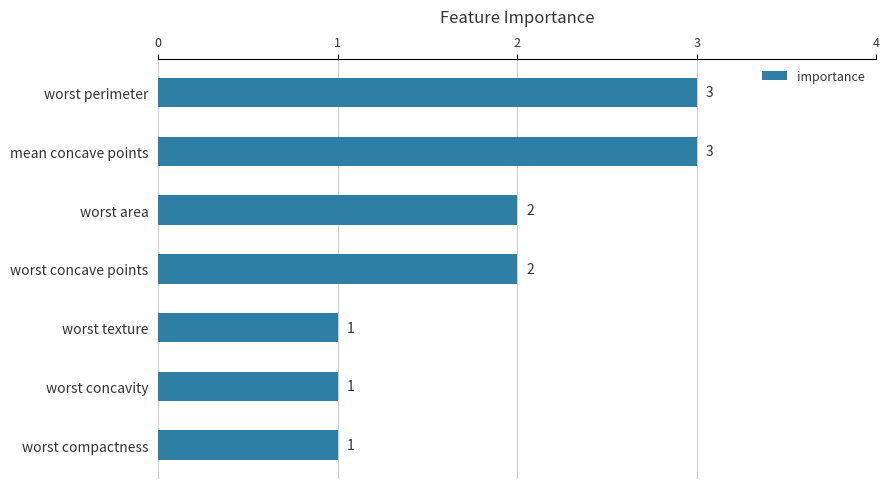

Approximately how many times larger is the value at worst area compared to worst concavity?

2.0